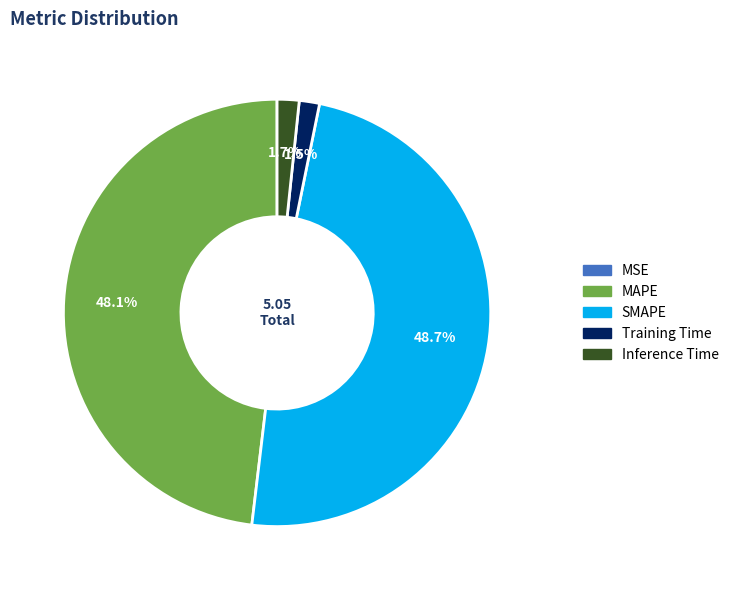

What is the ratio of the value at MAPE to the value at SMAPE?

1.0